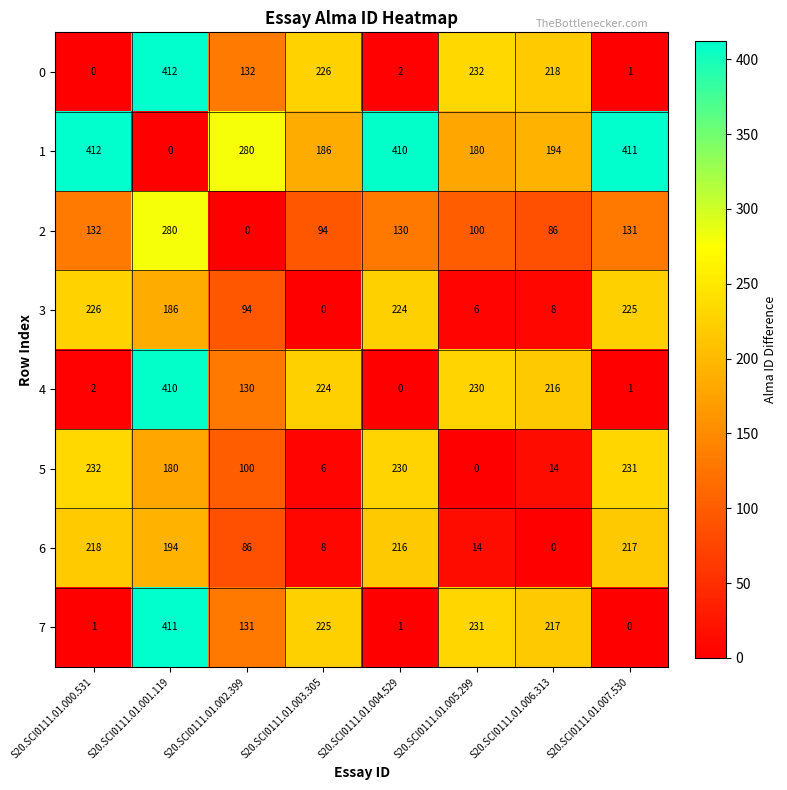

At which label does 1 first exceed 280?

S20.SCI0111.01.000.531